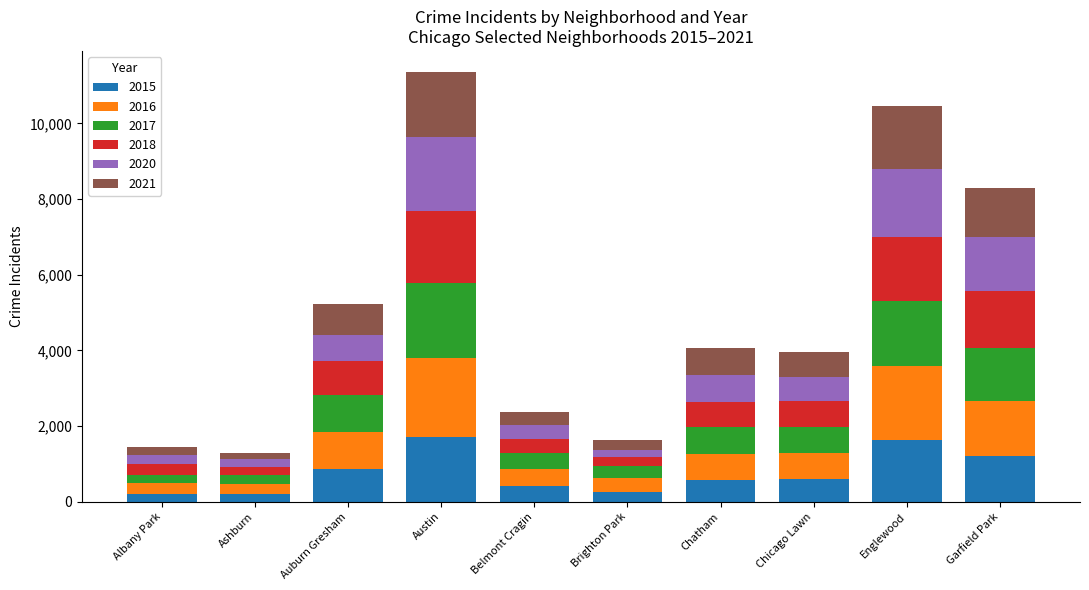

Is it true that 2020 equals 1802 at Englewood?

True